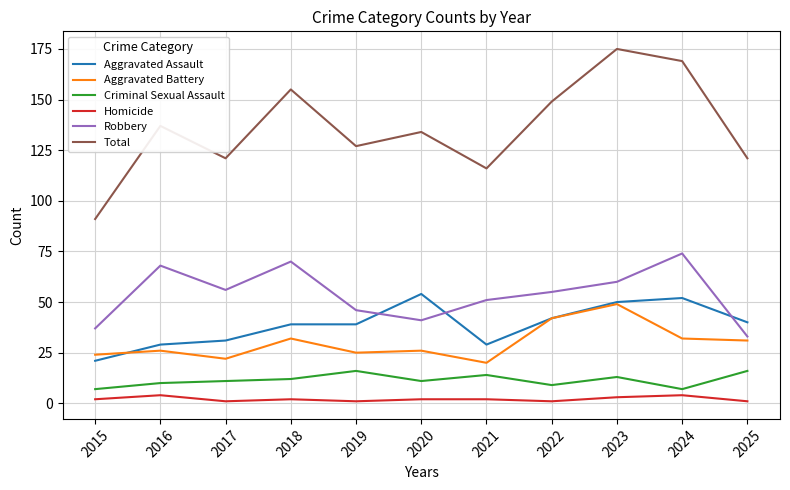

The value of Total at 2023 is 87. True or false?

False